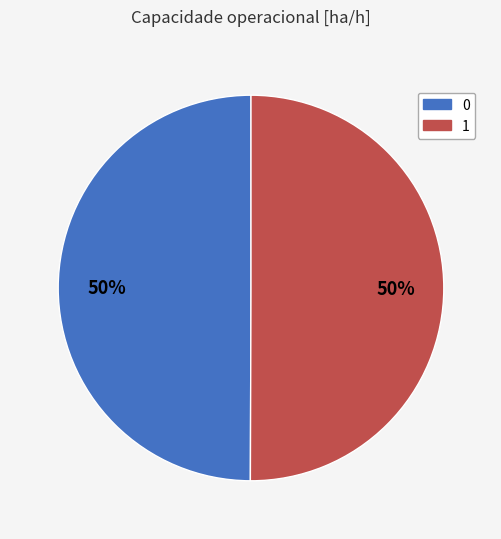

Is the sum of 0 and 1 greater than half?

Yes